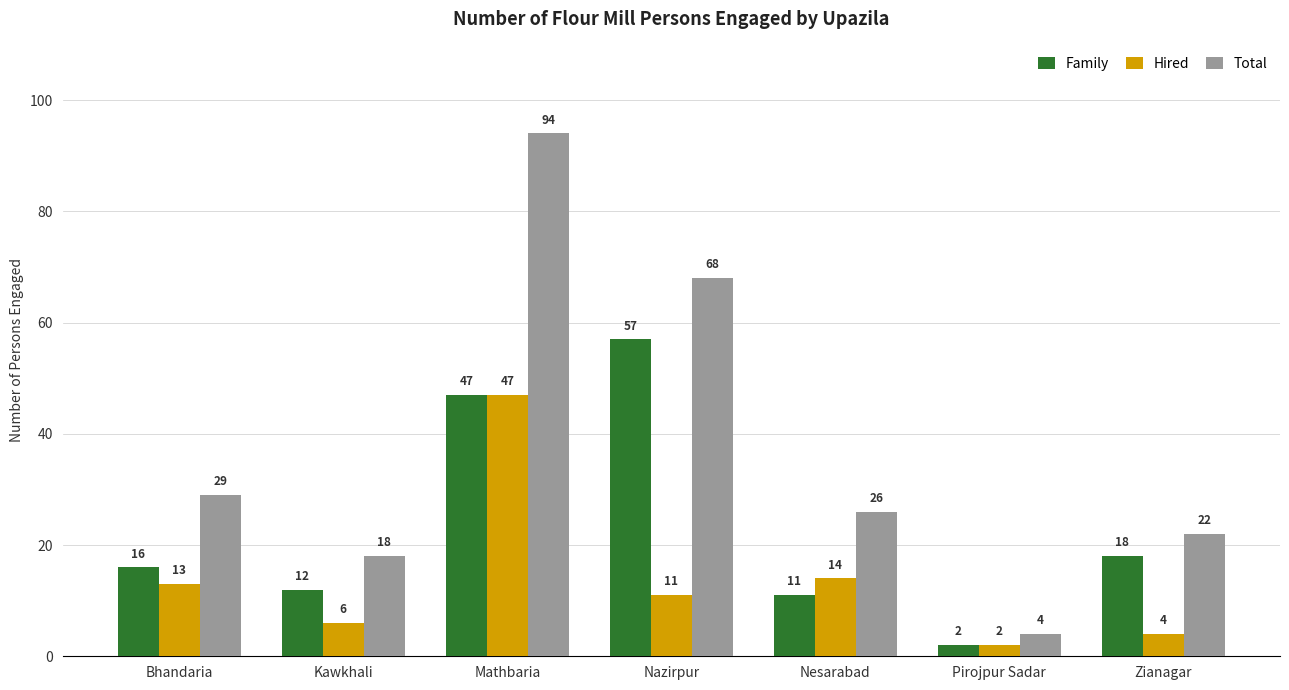

What is the sum of the Hired values at Nesarabad and Zianagar?

18